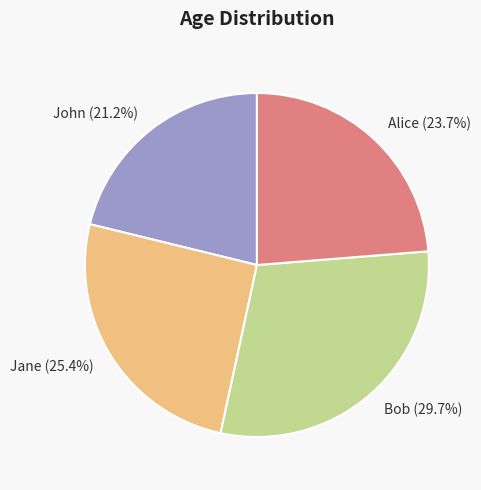

Does any single category account for the majority?

No